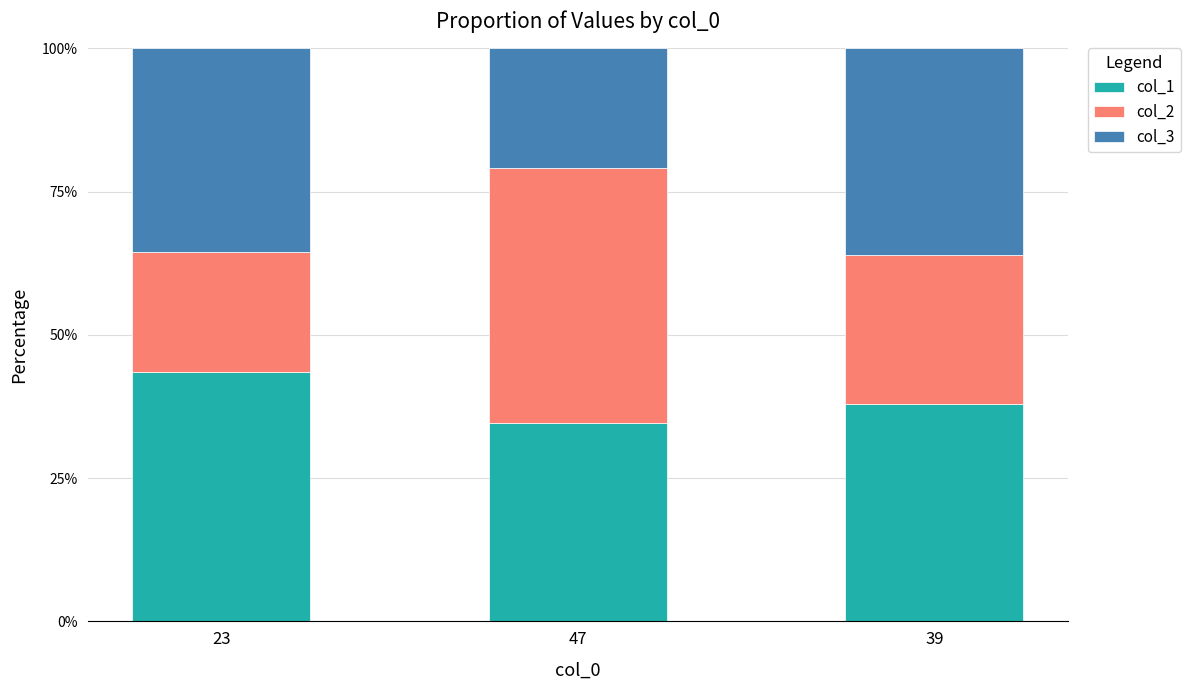

What is the total value across all series at 23?

100.0